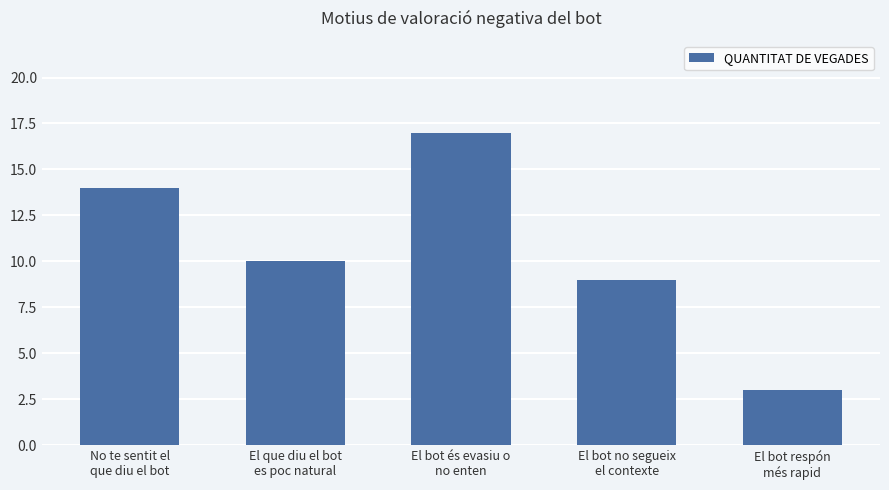

Which has a higher value, El bot és evasiu o
no enten or El bot no segueix
el contexte?

El bot és evasiu o
no enten